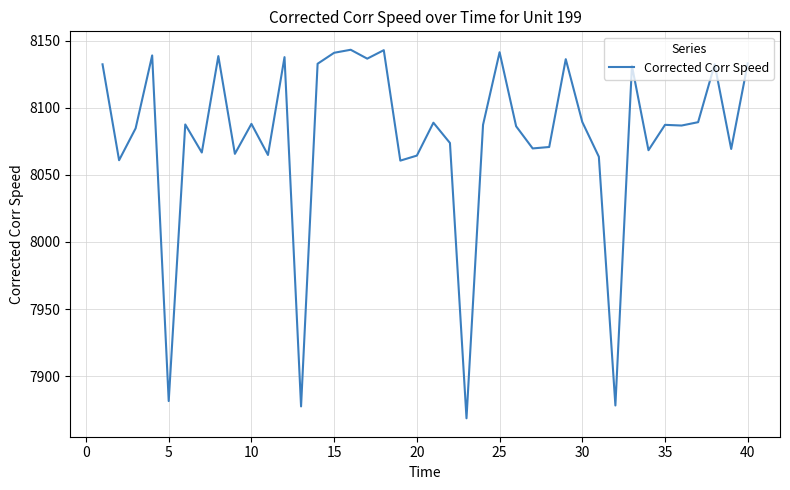

What is the minimum value shown in the chart?

7868.6